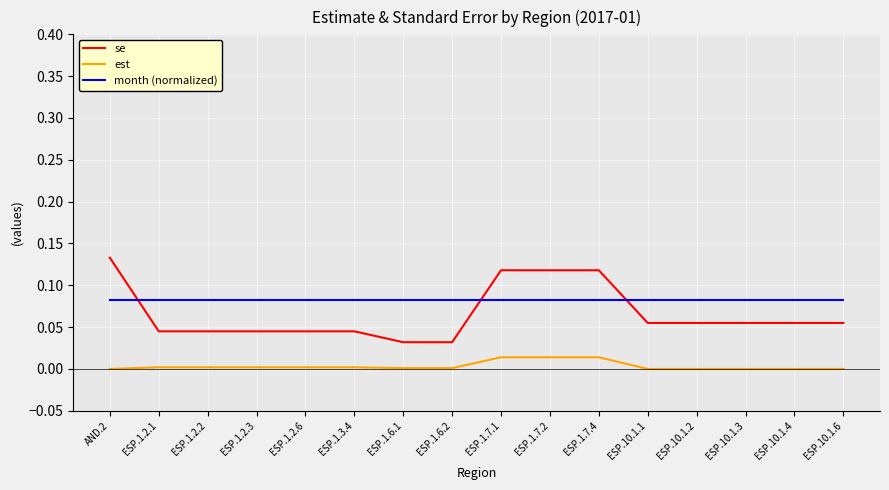

Which category has the highest value across all series?

AND.2